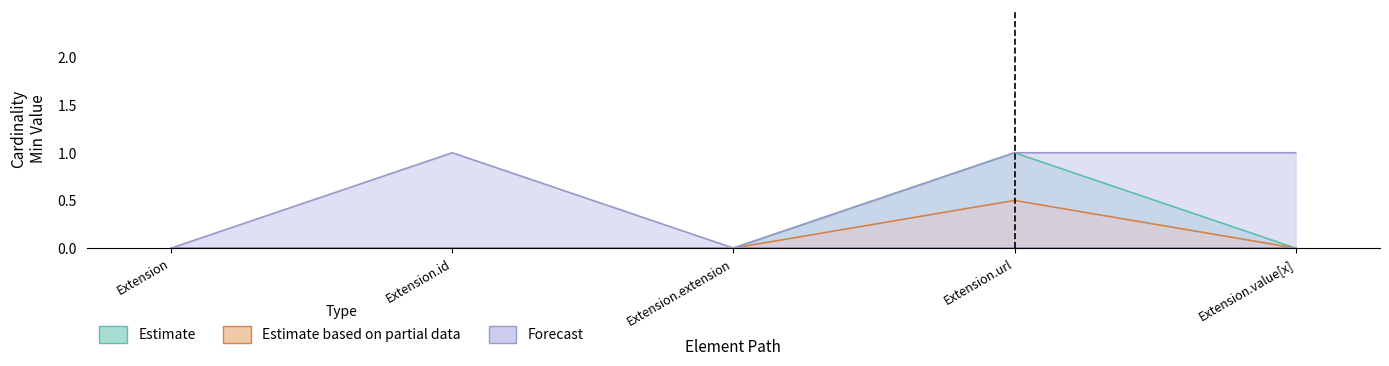

Between Extension.url and Extension.value[x], which series saw the biggest shift?

Estimate